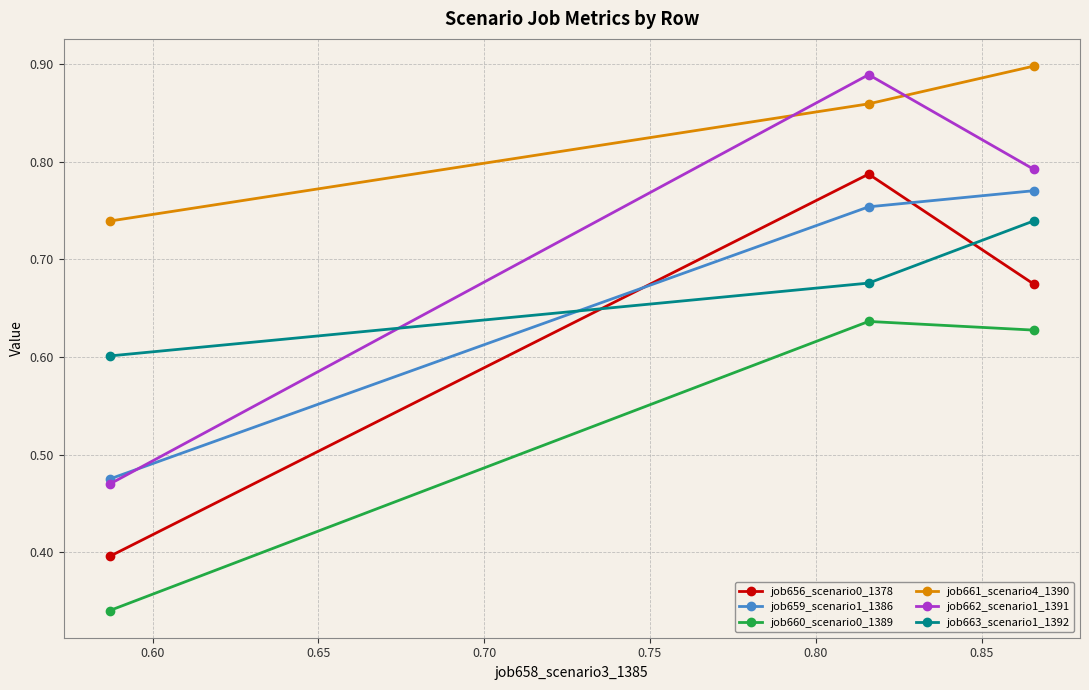

How many job660_scenario0_1389 values are between 0 and 1?

3